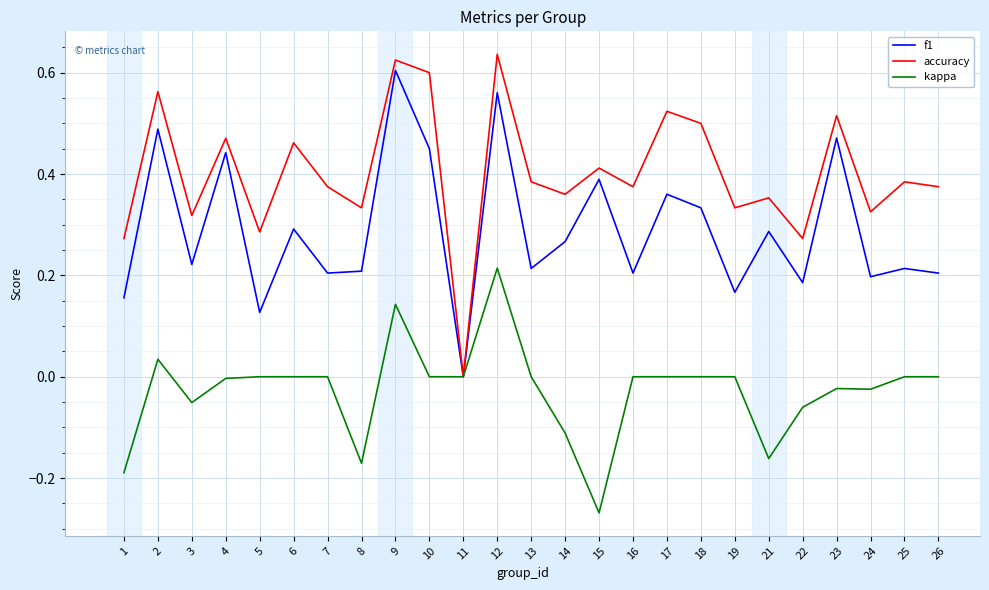

Between 9 and 19, which series saw the biggest shift?

f1